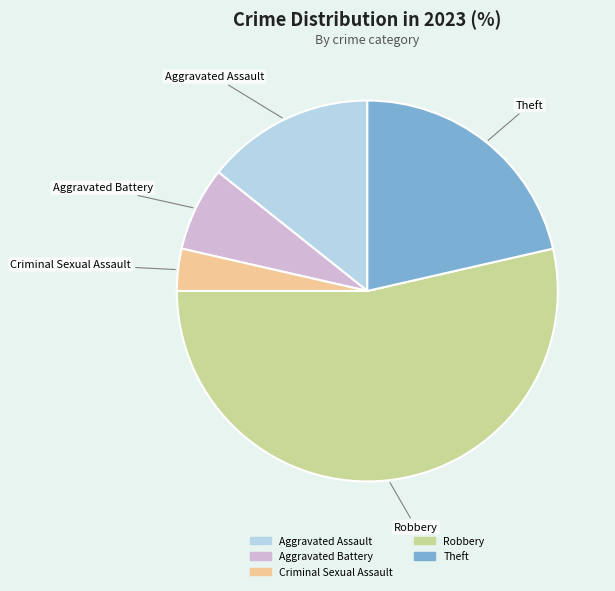

Does Robbery account for over 50% of the chart?

Yes